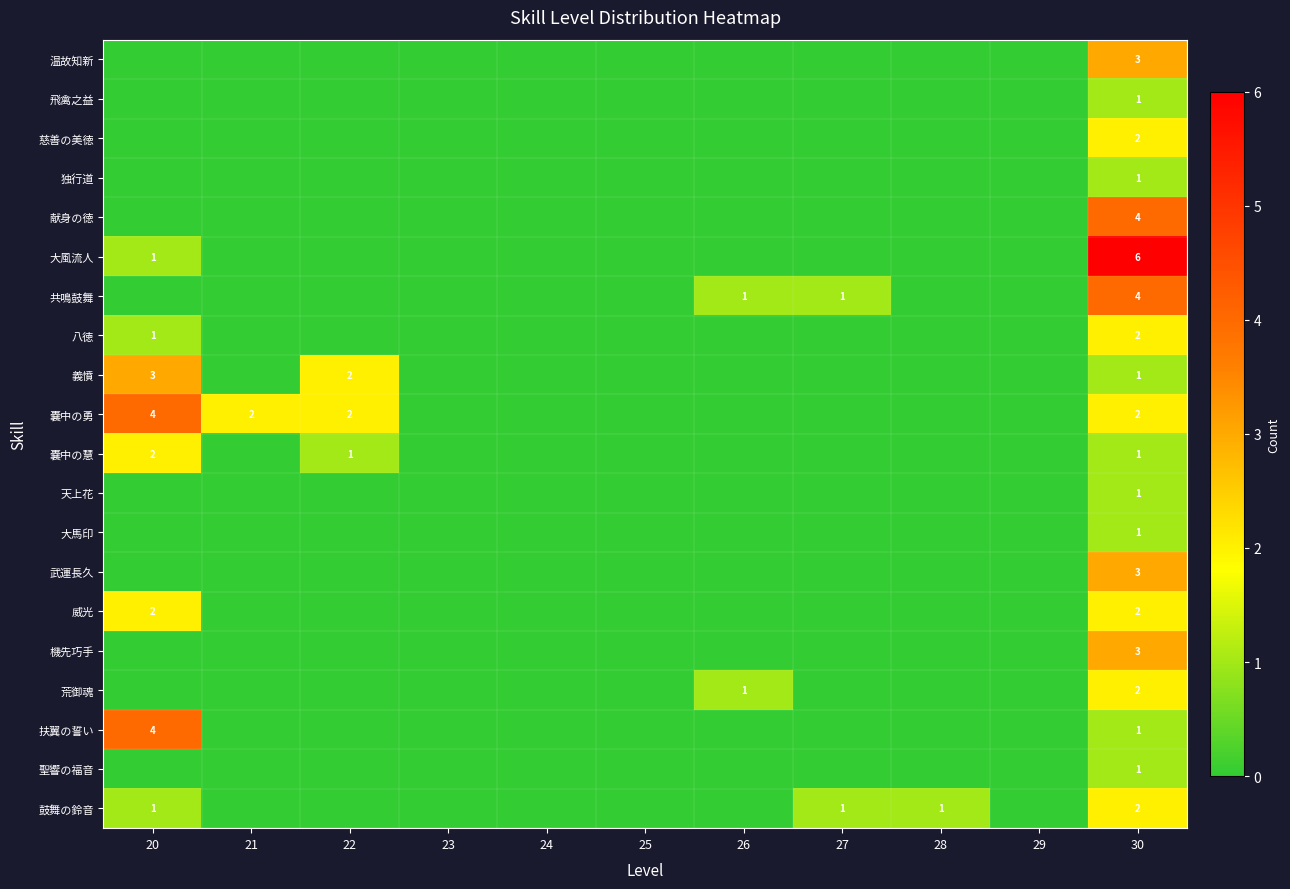

The value of 嚢中の勇 at 30 is 2. True or false?

True